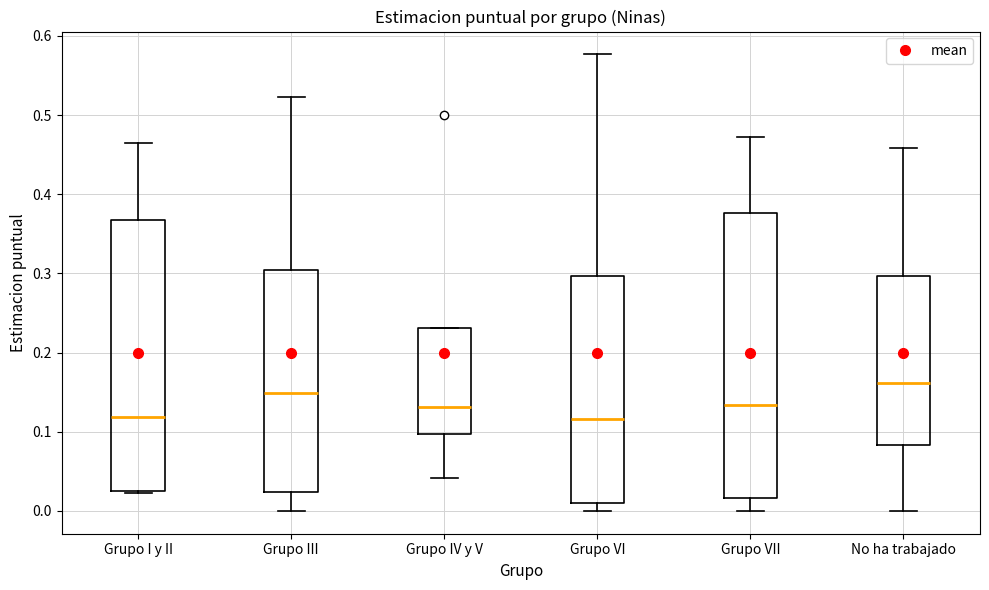

Reading left to right, transcribe this box plot: for each box, give where its median line is, the range the box spans, and where its two whiskers end, as read against the y-axis. The values are not printed on the chart, so give them approximately, as read against the axis.

Grupo I y II: median 0.12, box 0.03 to 0.37, whiskers 0.02 to 0.47
Grupo III: median 0.15, box 0.02 to 0.30, whiskers 0.00 to 0.52
Grupo IV y V: median 0.13, box 0.10 to 0.23, whiskers 0.04 to 0.23
Grupo VI: median 0.12, box 0.01 to 0.30, whiskers 0.00 to 0.58
Grupo VII: median 0.13, box 0.02 to 0.38, whiskers 0.00 to 0.47
No ha trabajado: median 0.16, box 0.08 to 0.30, whiskers 0.00 to 0.46